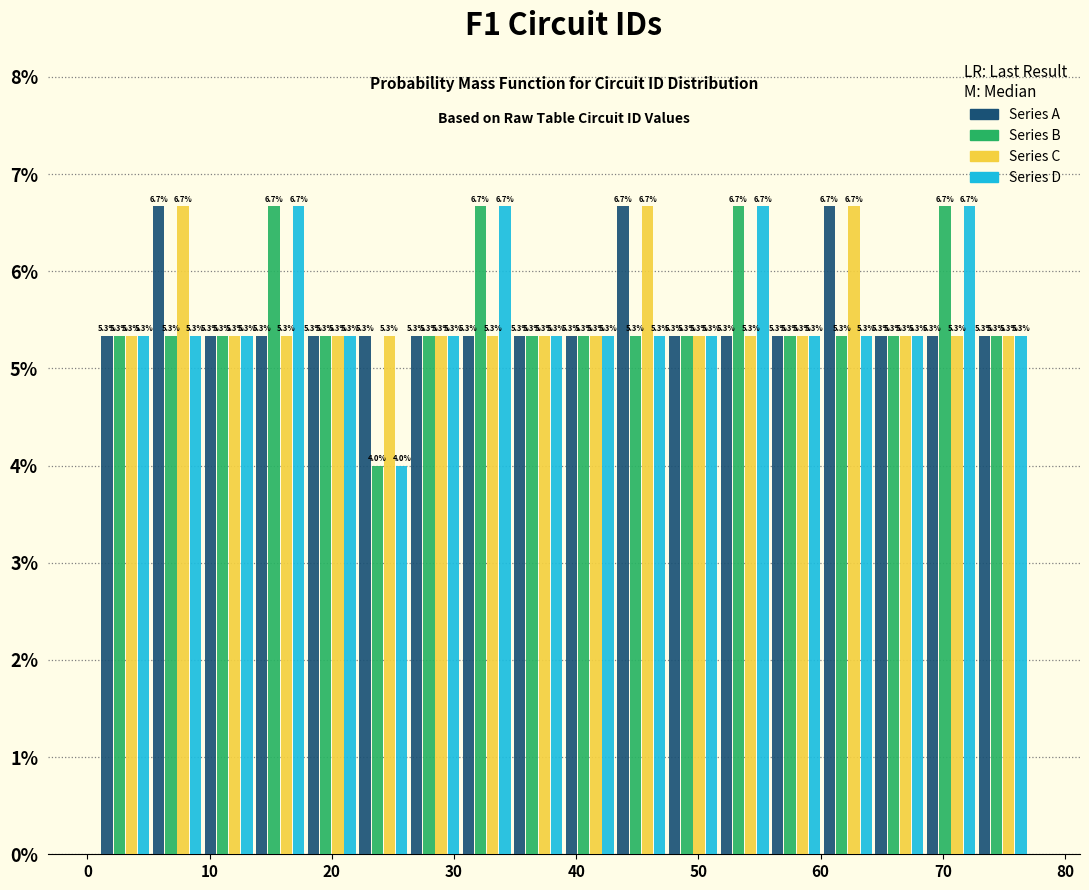

Reading left to right, transcribe this chart: for each range on the x-axis, give the height of each series' bar. The bar edges are not printed on the chart, so give them approximately, as read against the axis.

1 to 5: Series A=5.3	Series B=5.3	Series C=5.3	Series D=5.3
5 to 9: Series A=6.7	Series B=5.3	Series C=6.7	Series D=5.3
9 to 14: Series A=5.3	Series B=5.3	Series C=5.3	Series D=5.3
14 to 18: Series A=5.3	Series B=6.7	Series C=5.3	Series D=6.7
18 to 22: Series A=5.3	Series B=5.3	Series C=5.3	Series D=5.3
22 to 26: Series A=5.3	Series B=4.0	Series C=5.3	Series D=4.0
26 to 31: Series A=5.3	Series B=5.3	Series C=5.3	Series D=5.3
31 to 35: Series A=5.3	Series B=6.7	Series C=5.3	Series D=6.7
35 to 39: Series A=5.3	Series B=5.3	Series C=5.3	Series D=5.3
39 to 43: Series A=5.3	Series B=5.3	Series C=5.3	Series D=5.3
43 to 47: Series A=6.7	Series B=5.3	Series C=6.7	Series D=5.3
47 to 52: Series A=5.3	Series B=5.3	Series C=5.3	Series D=5.3
52 to 56: Series A=5.3	Series B=6.7	Series C=5.3	Series D=6.7
56 to 60: Series A=5.3	Series B=5.3	Series C=5.3	Series D=5.3
60 to 64: Series A=6.7	Series B=5.3	Series C=6.7	Series D=5.3
64 to 69: Series A=5.3	Series B=5.3	Series C=5.3	Series D=5.3
69 to 73: Series A=5.3	Series B=6.7	Series C=5.3	Series D=6.7
73 to 77: Series A=5.3	Series B=5.3	Series C=5.3	Series D=5.3